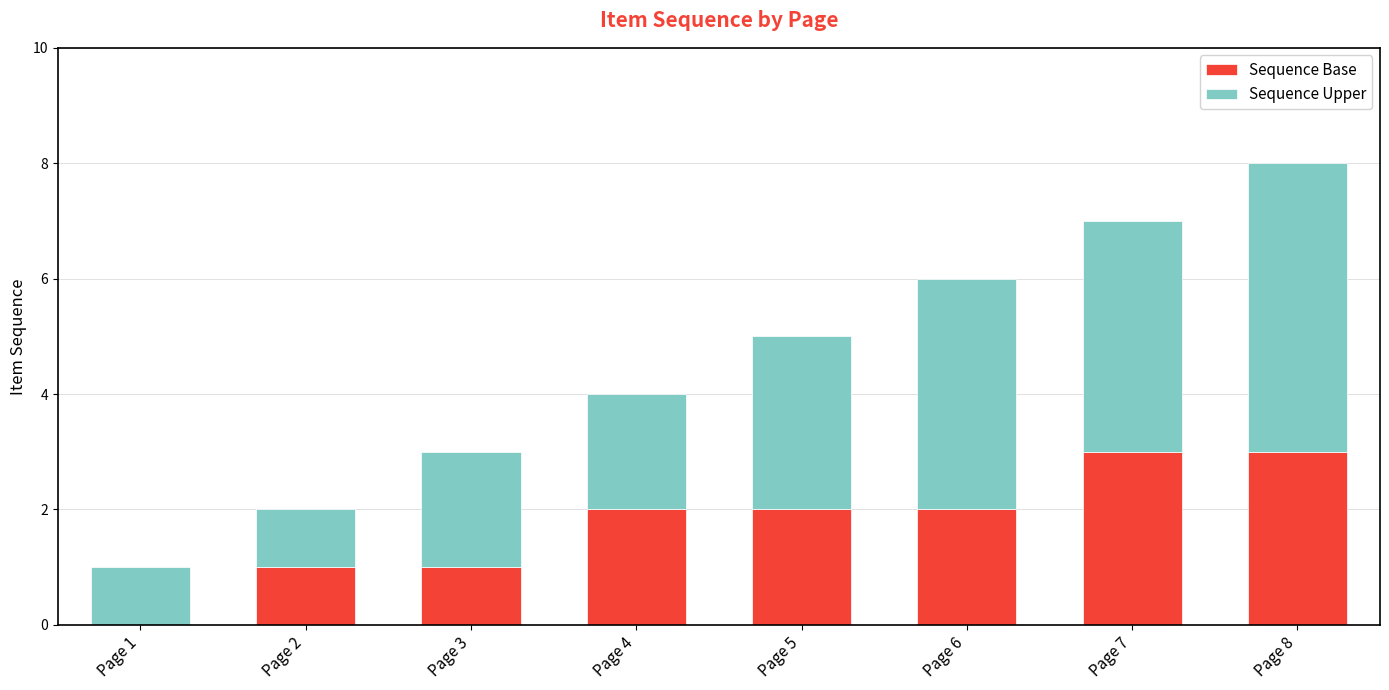

What is the total value across all series at Page 4?

4